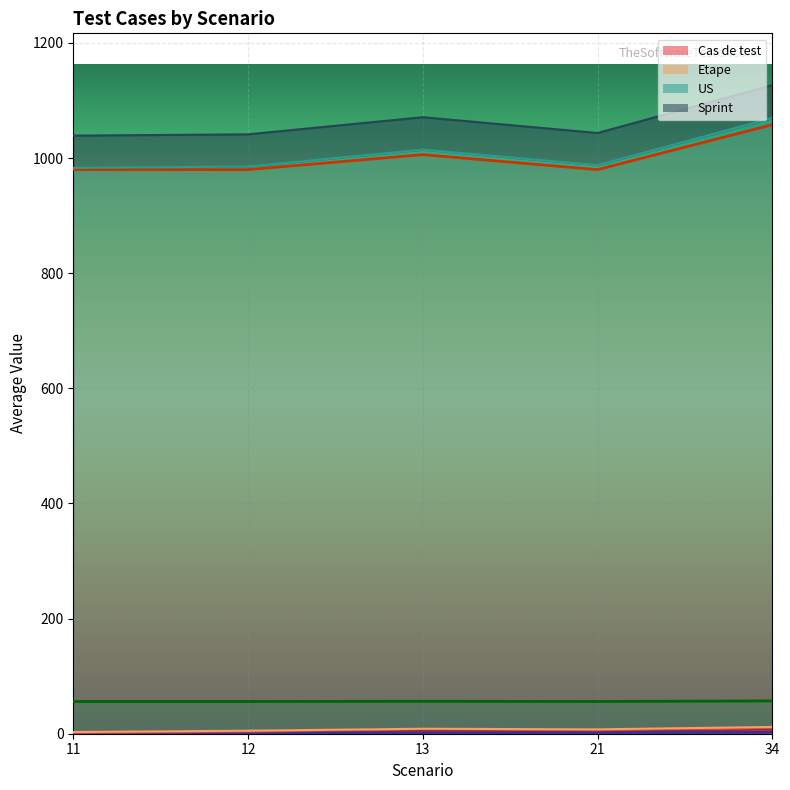

Which series has the largest range (max minus min)?

US